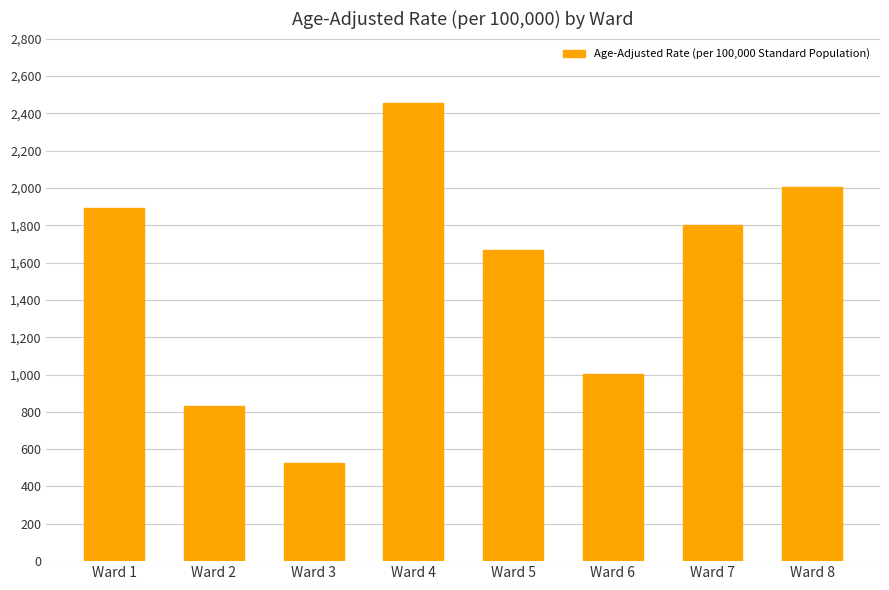

Reading right to left, list all the values displayed in this chart.

2005.9	1803.6	1004.9	1669.5	2456.5	523.7	830.4	1891.0